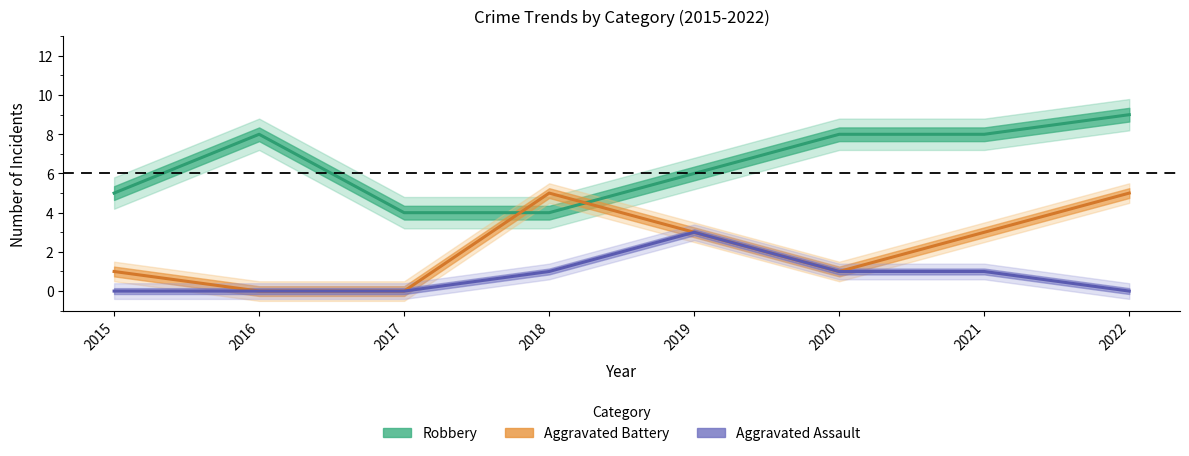

What is the total value across all series at 2021?

12